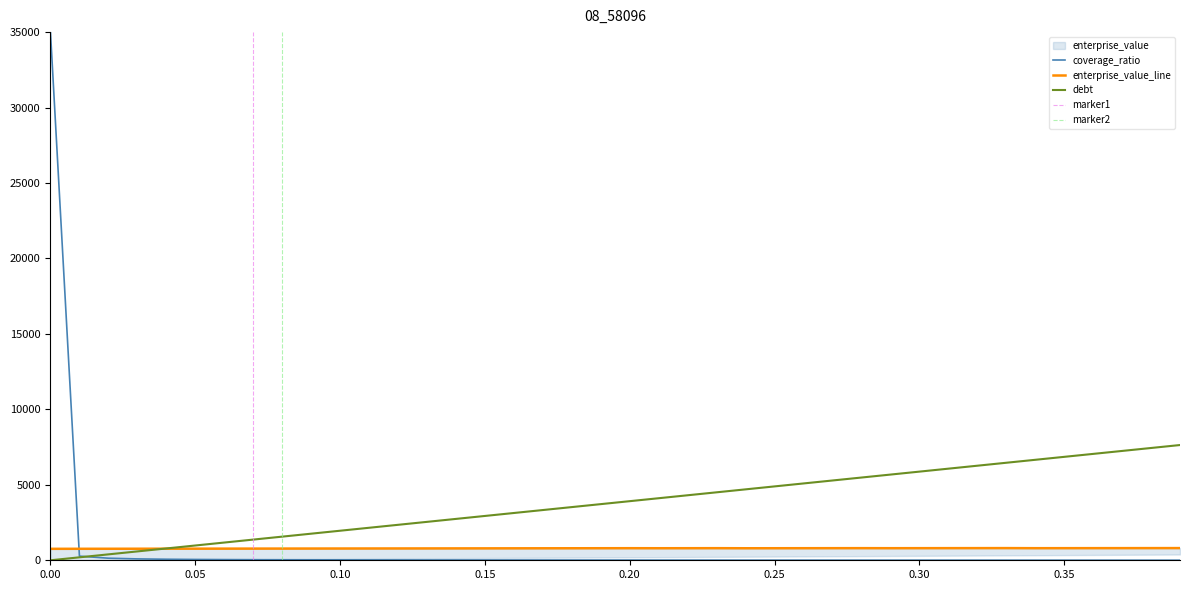

What is the approximate value of enterprise_value at 0.31?

803.6